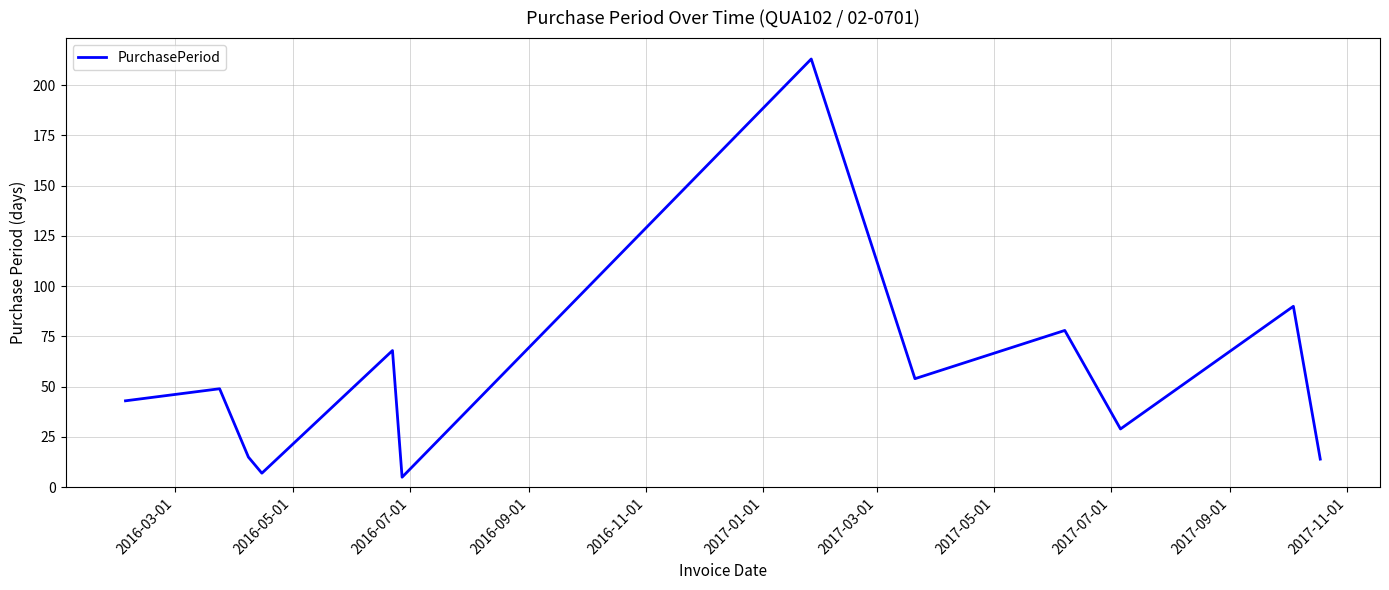

How many lines are shown in the chart?

1